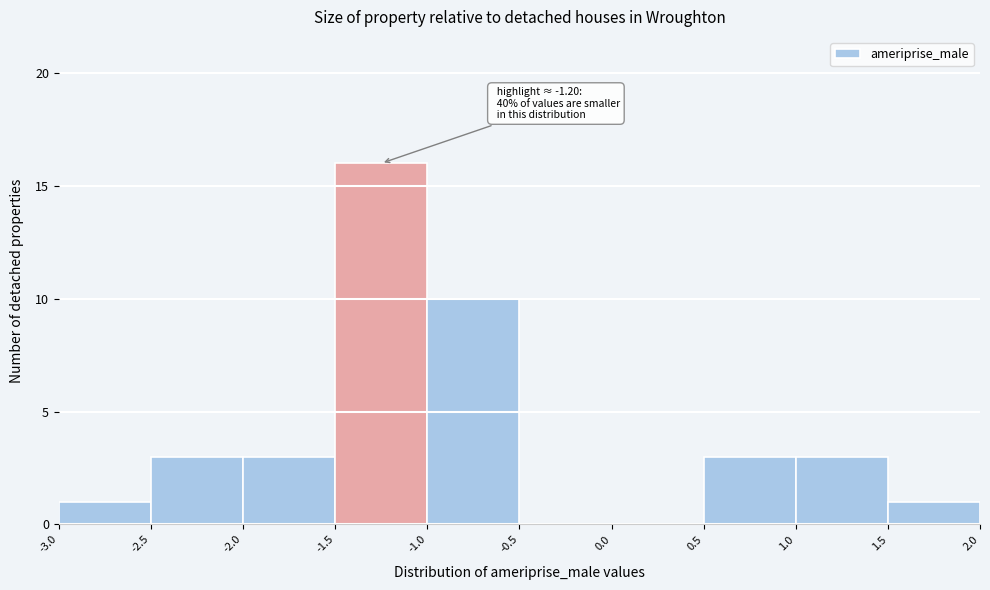

Which range on the x-axis has the tallest bar?

-1.5 to -1.0